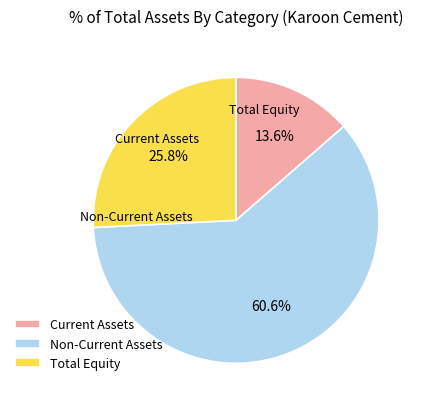

Which slice is the smallest?

Current Assets